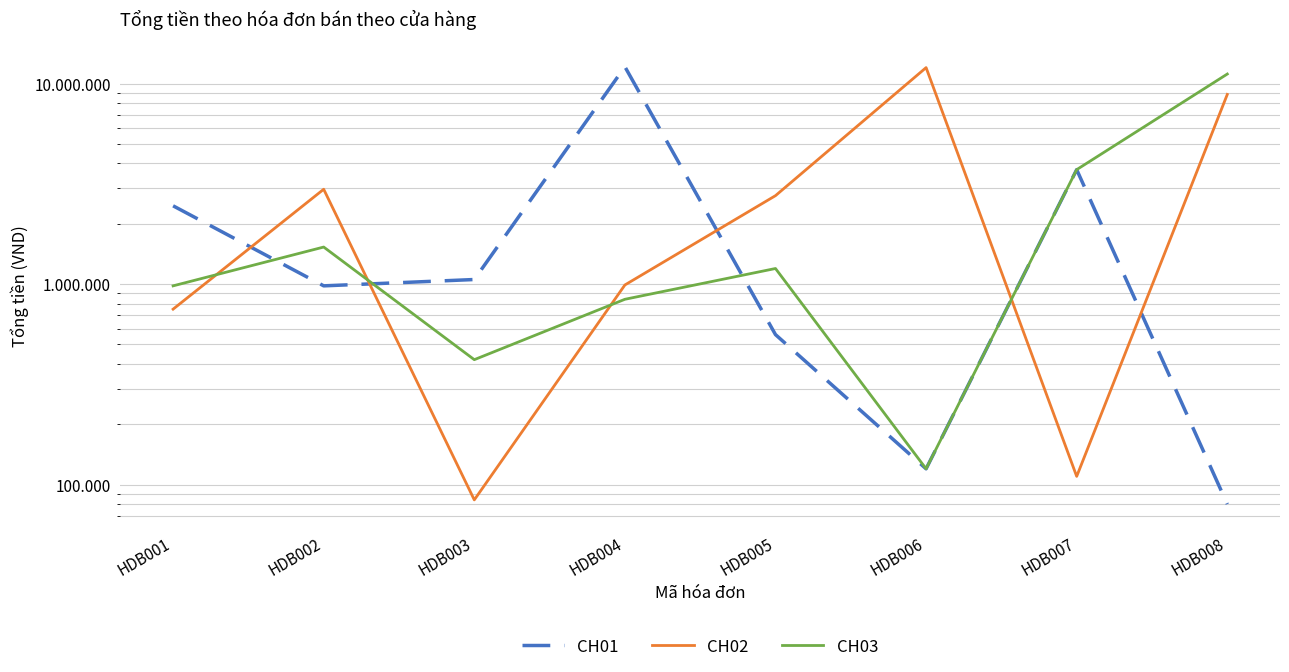

Which series has the widest spread of values?

CH01